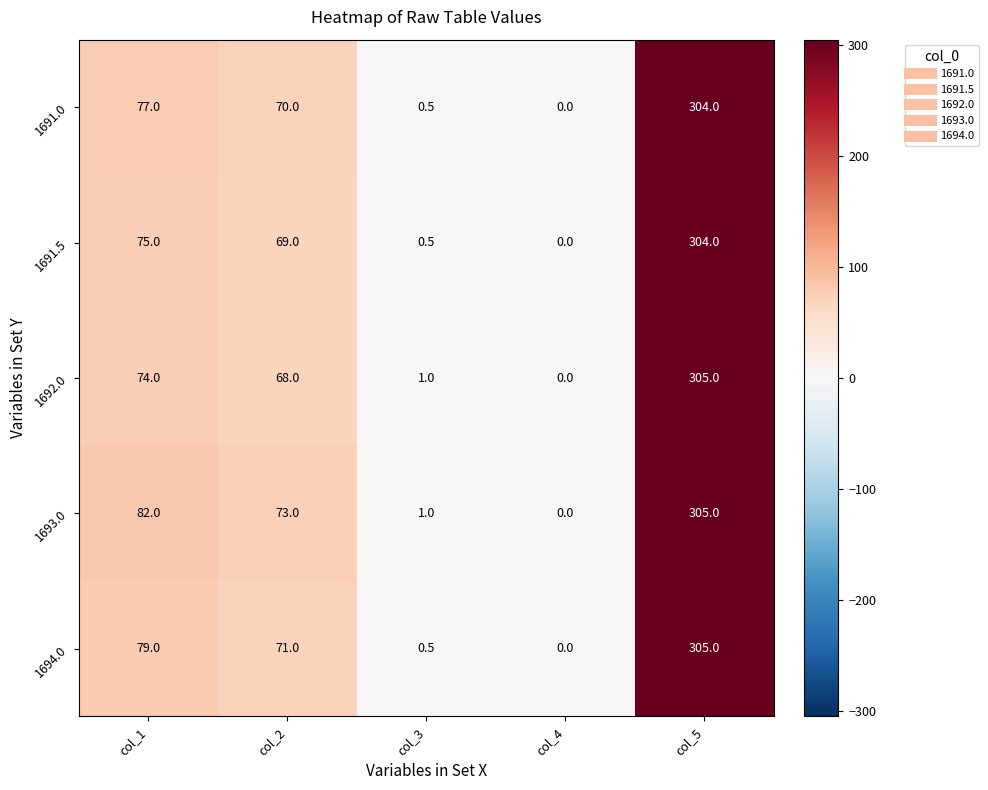

What is the difference between the maximum and second lowest values in the 1691.5 series?

303.5